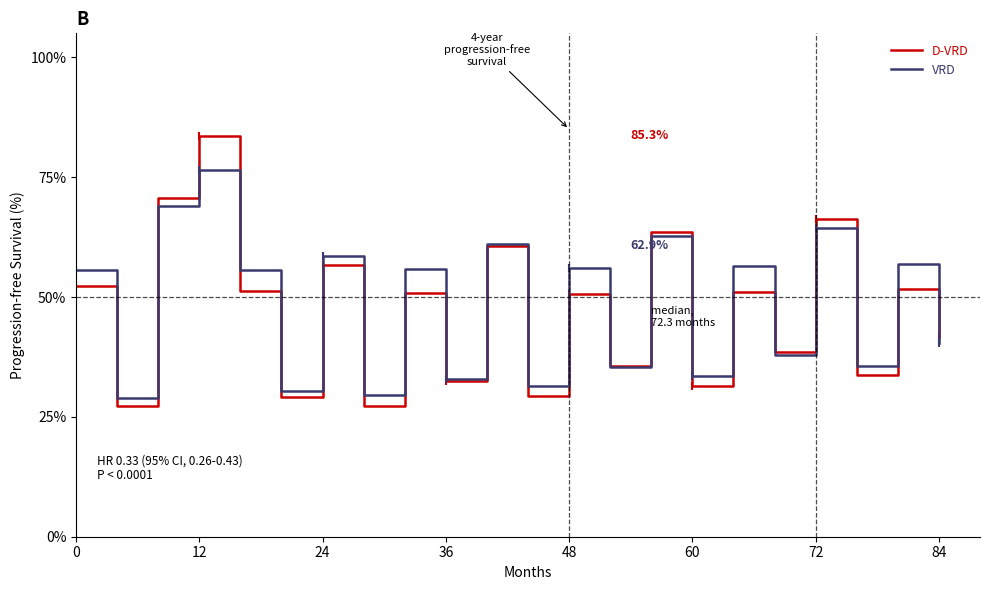

The value of D-VRD at 60 is 51.4. True or false?

False